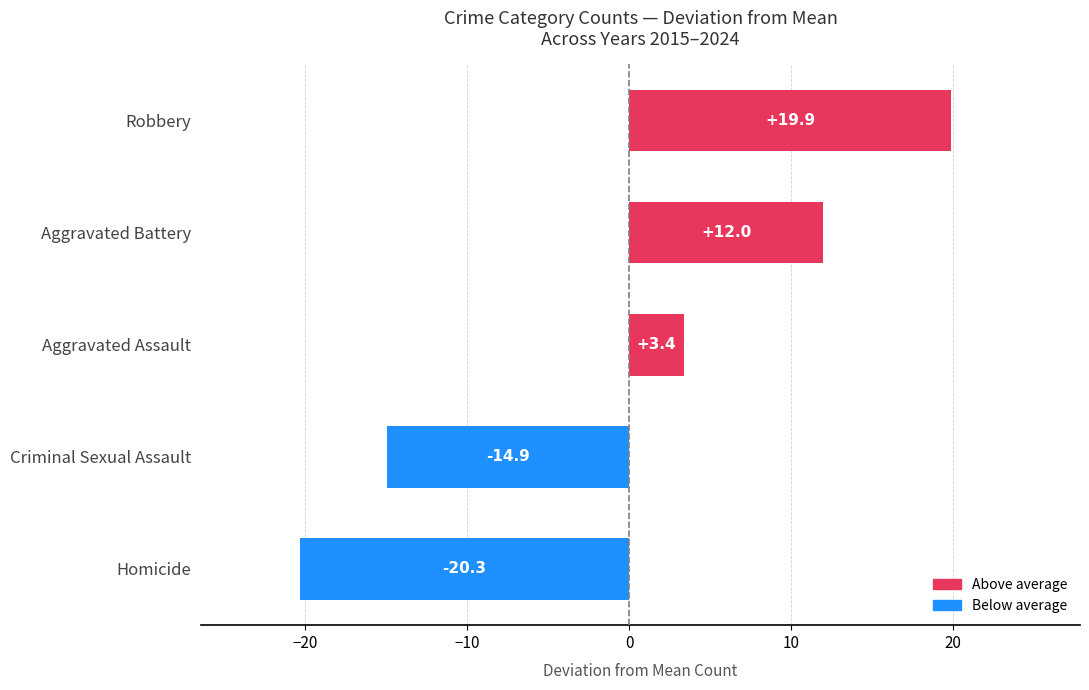

What is the difference between the values at Robbery and Homicide?

40.2